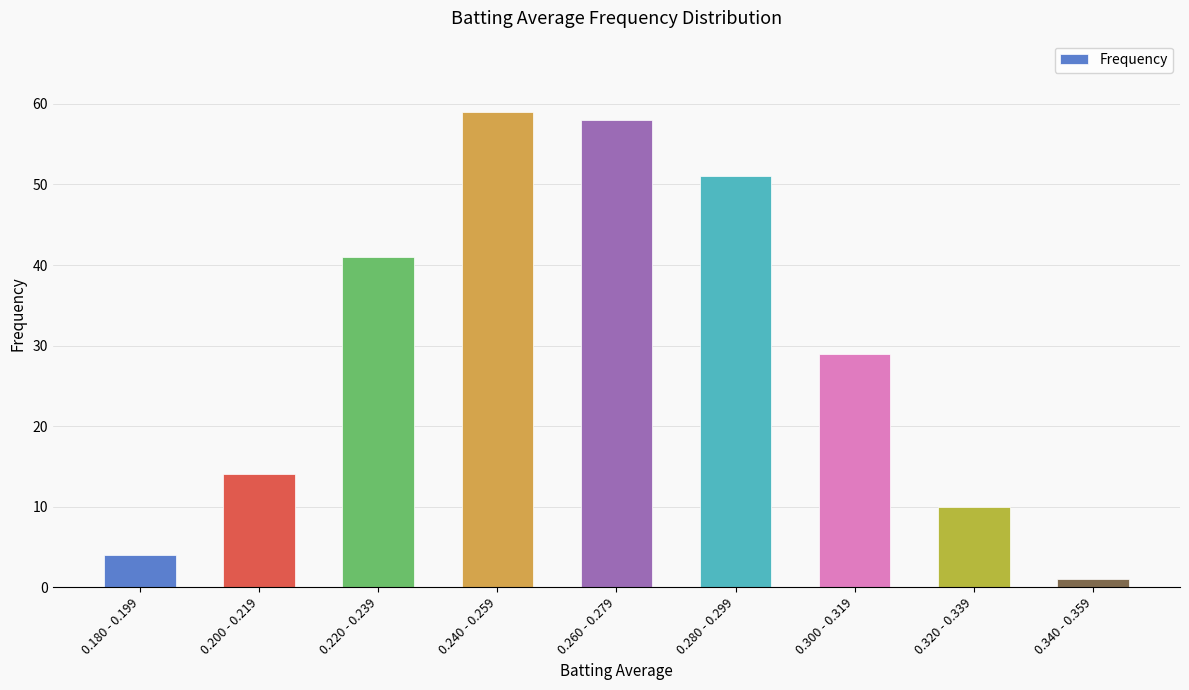

What is the minimum value shown in the chart?

1